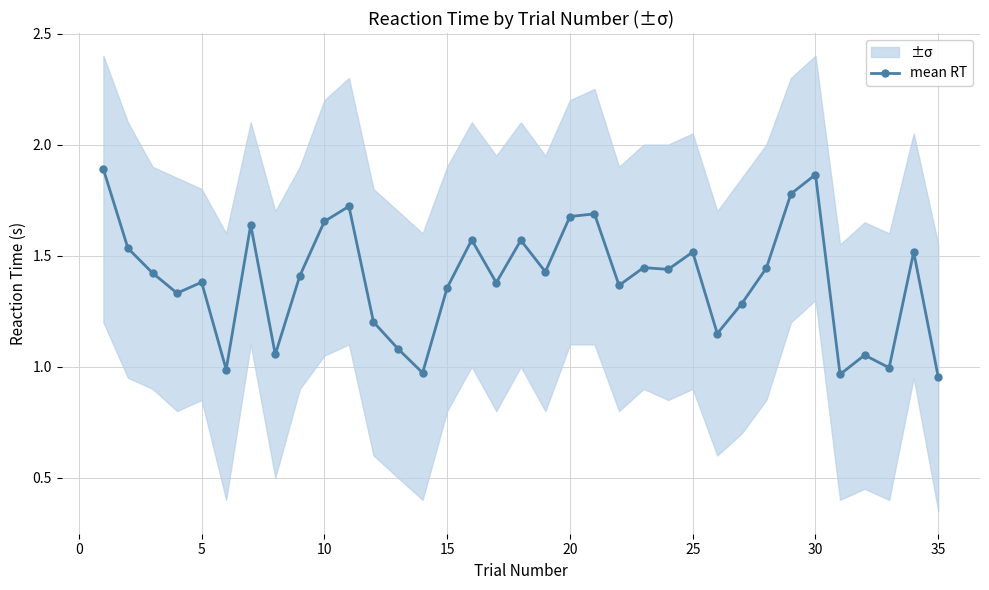

Reading left to right, what are all the values shown in this chart?

1.9	1.5	1.4	1.3	1.4	1.0	1.6	1.1	1.4	1.7	1.7	1.2	1.1	1.0	1.4	1.6	1.4	1.6	1.4	1.7	1.7	1.4	1.4	1.4	1.5	1.1	1.3	1.4	1.8	1.9	1.0	1.1	1.0	1.5	1.0